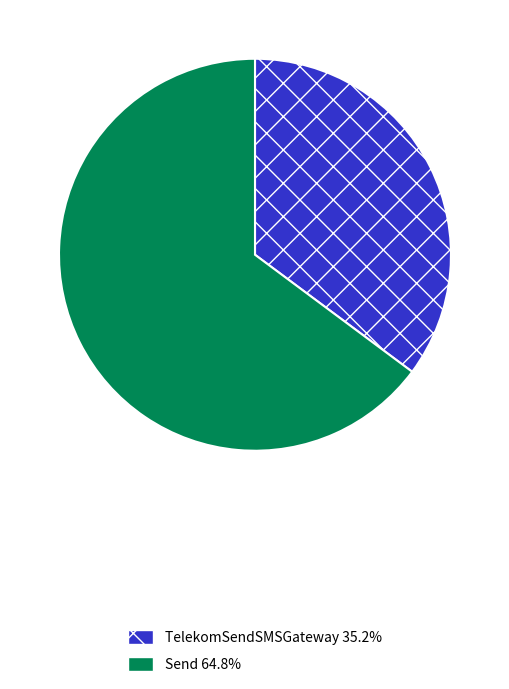

Do TelekomSendSMSGateway and Send together represent more than half of the pie?

Yes